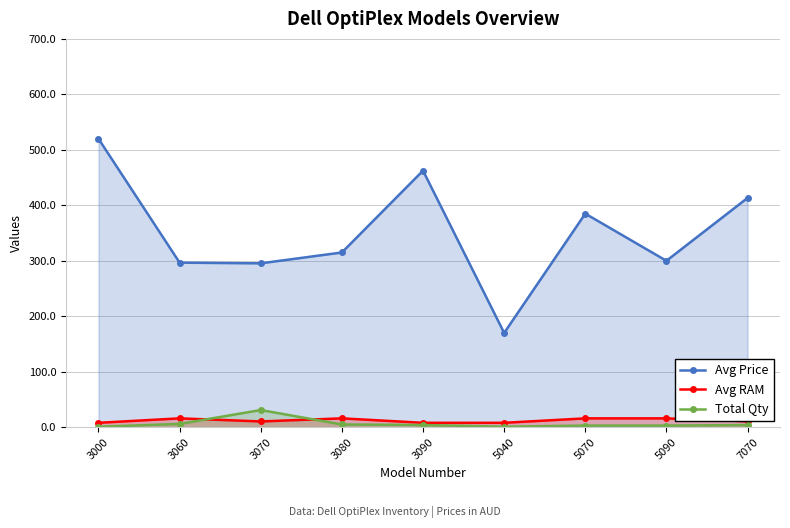

At which category does Total Qty reach its first local valley?

5040